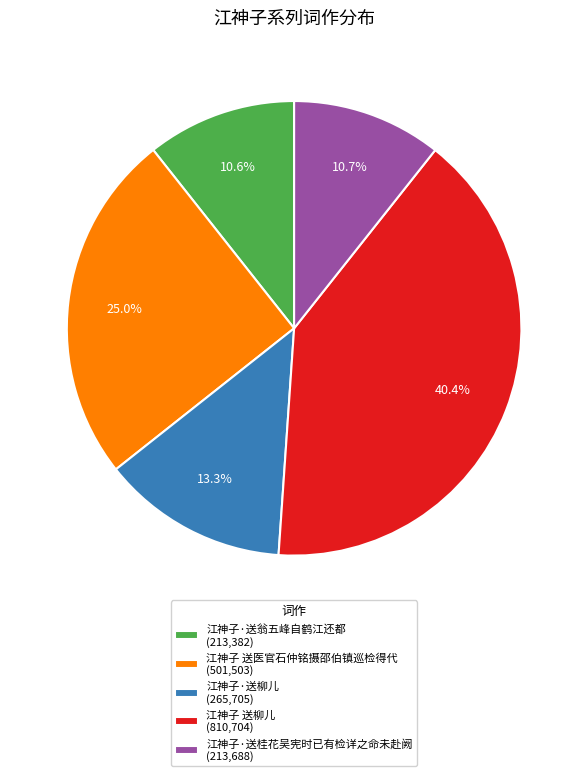

What percentage is NOT represented by 江神子·送桂花吴宪时已有检详之命未赴阙?

89.3%